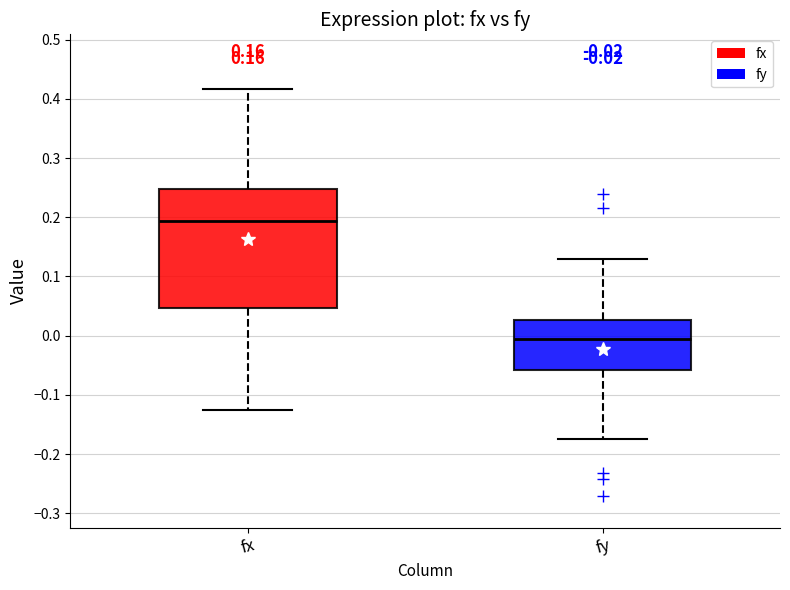

Comparing the boxes themselves (not the whiskers), which one is the tallest?

fx